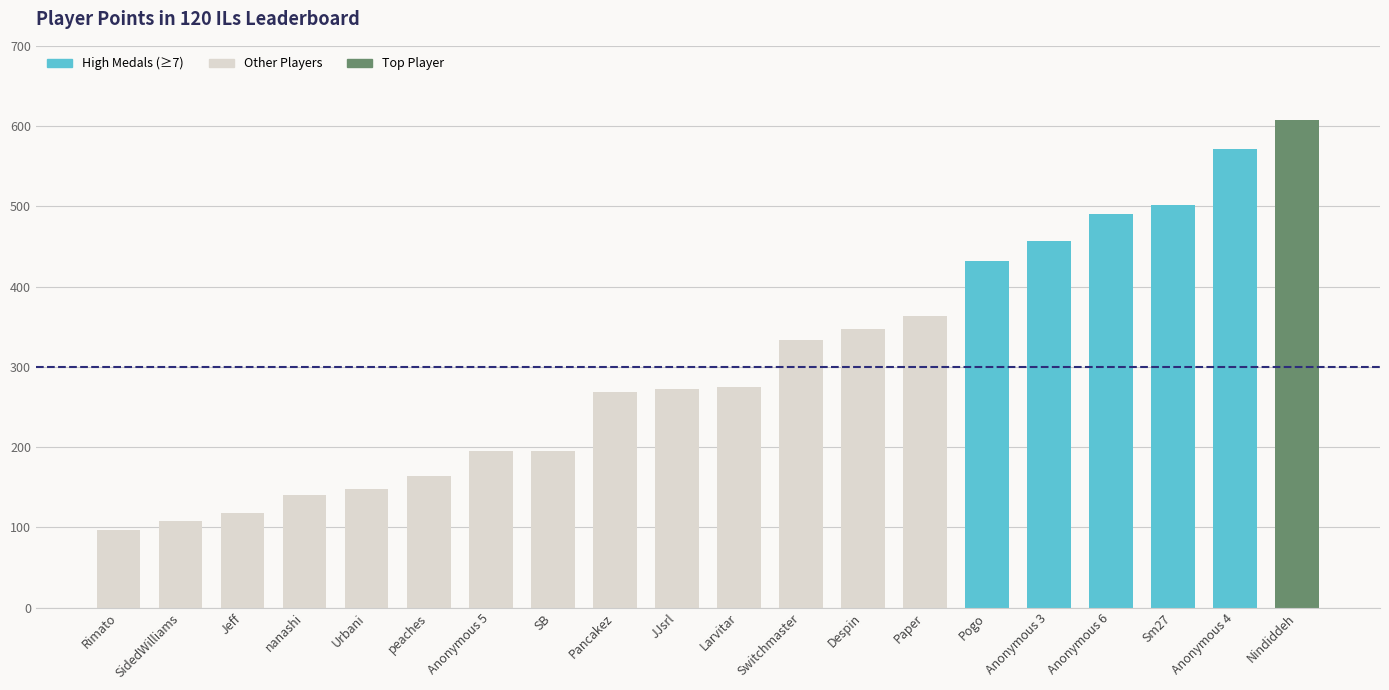

What is the value of the 12th bar from the left?

333